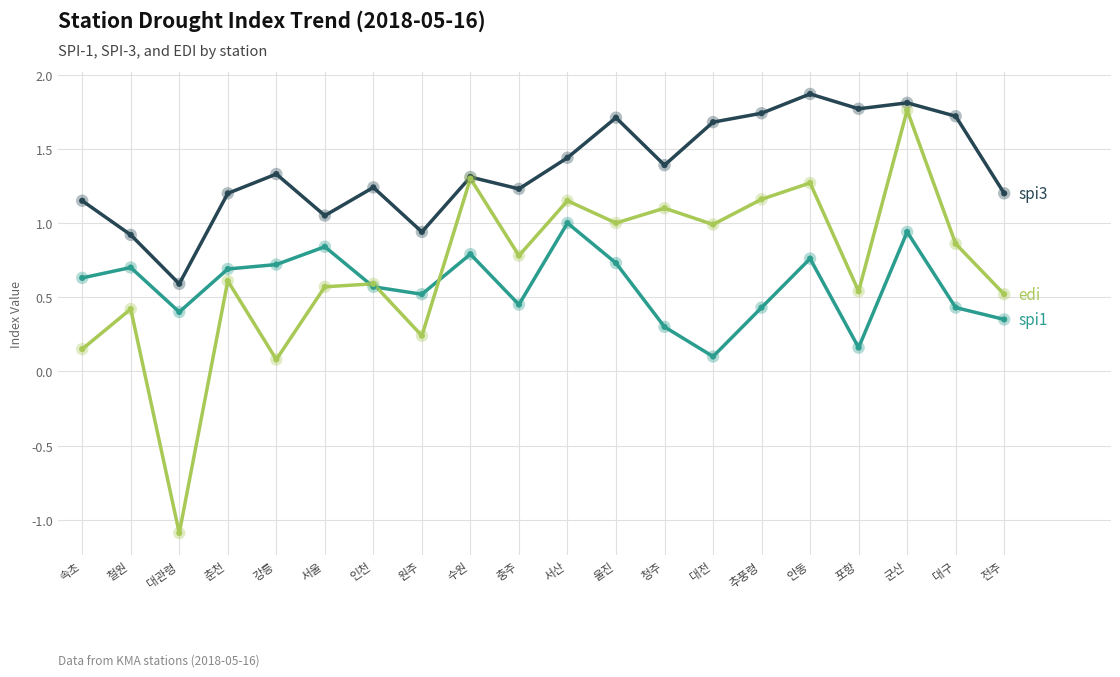

At which category is the sum across all series the highest?

군산